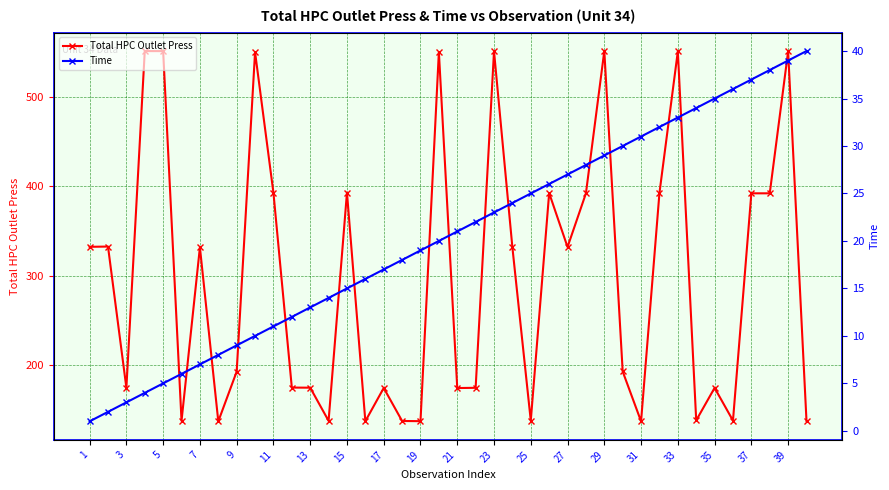

Which label corresponds to the smallest value in the chart?

1